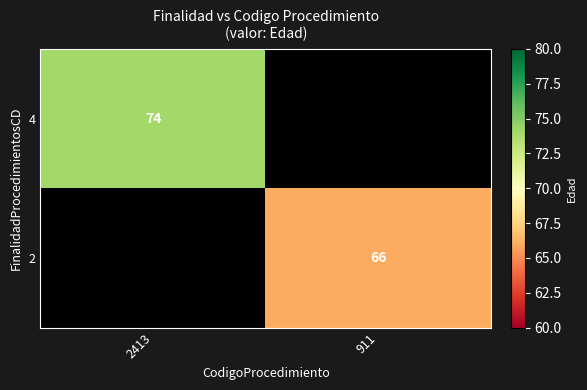

True or false: 2 has a value of 101 at 911.

False